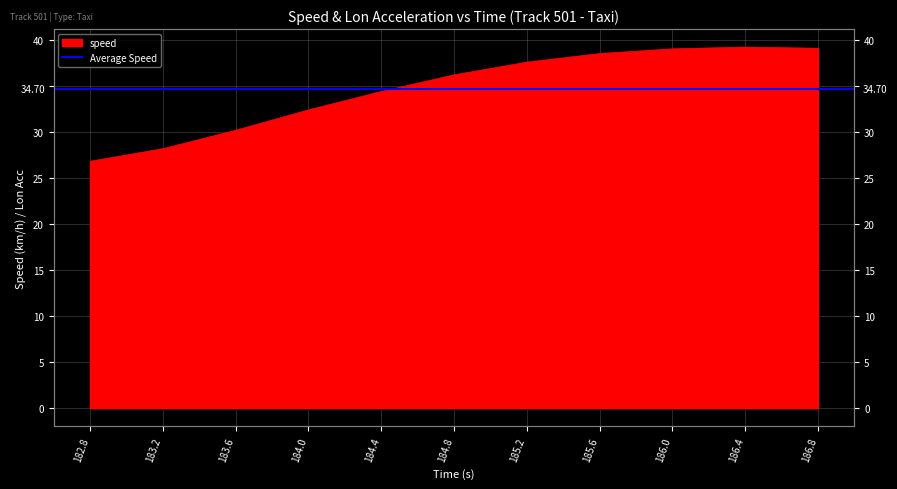

How many data points are less than 36?

5